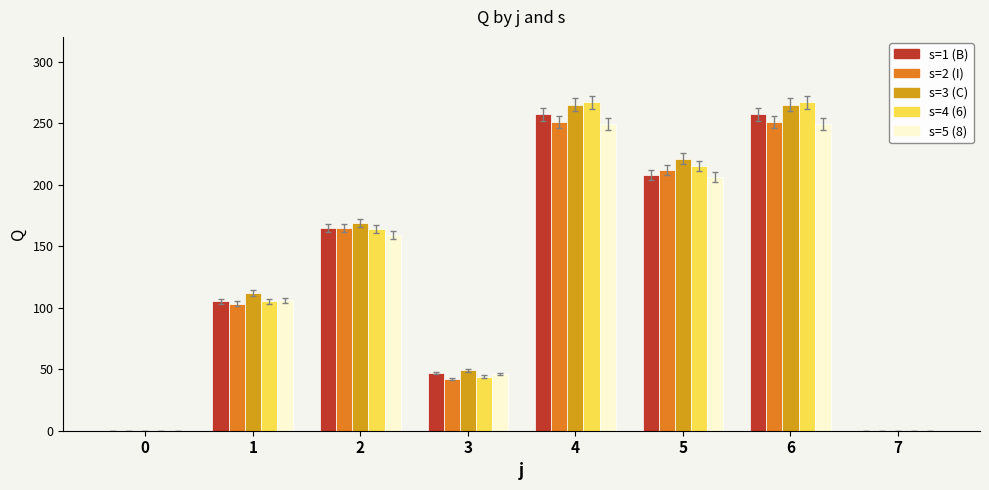

What is the greatest value displayed?

267